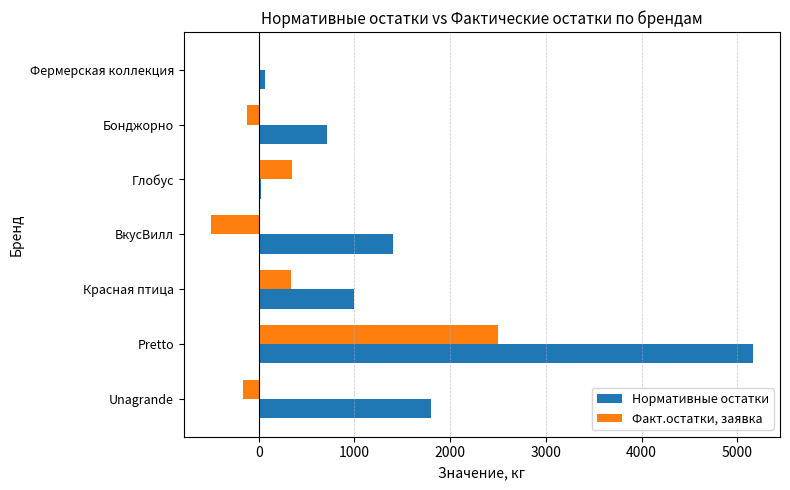

Is it true that Факт.остатки, заявка equals -250.1 at ВкусВилл?

False